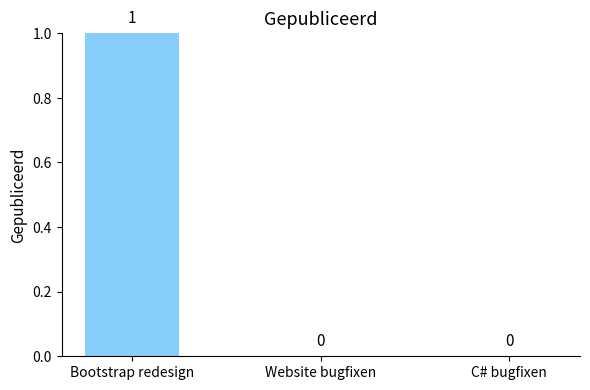

How many values are between 0 and 1?

3